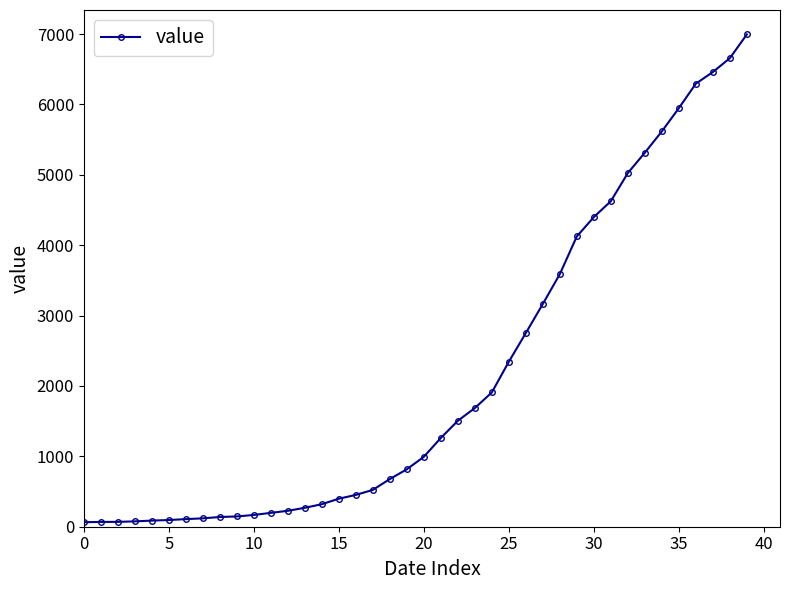

What is the average value?

2142